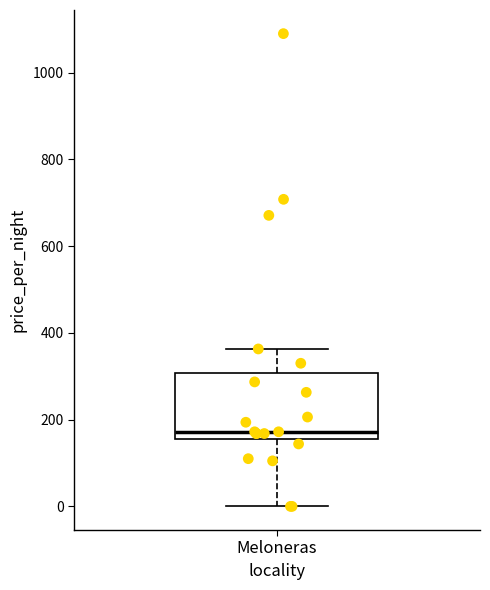

Where is the lower edge of the box for Meloneras on the y-axis? The values are not printed on the chart, so give them approximately, as read against the axis.

160